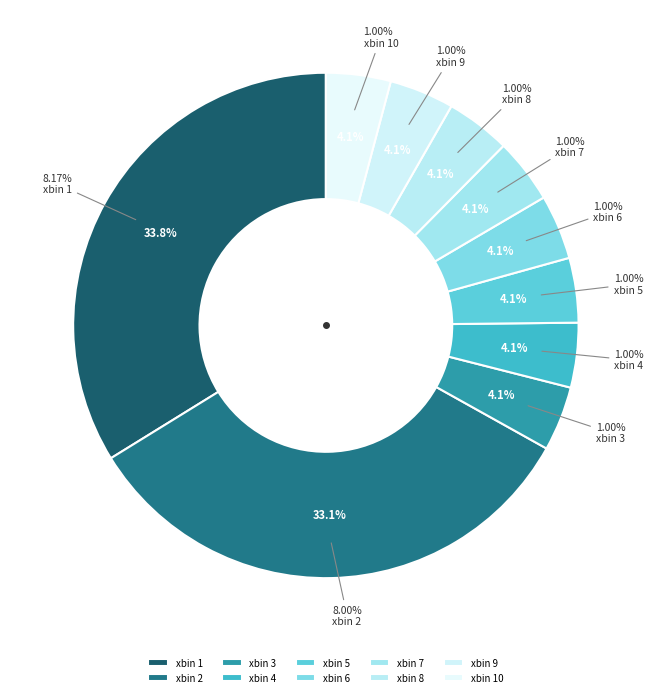

Count the number of slices in the pie.

9